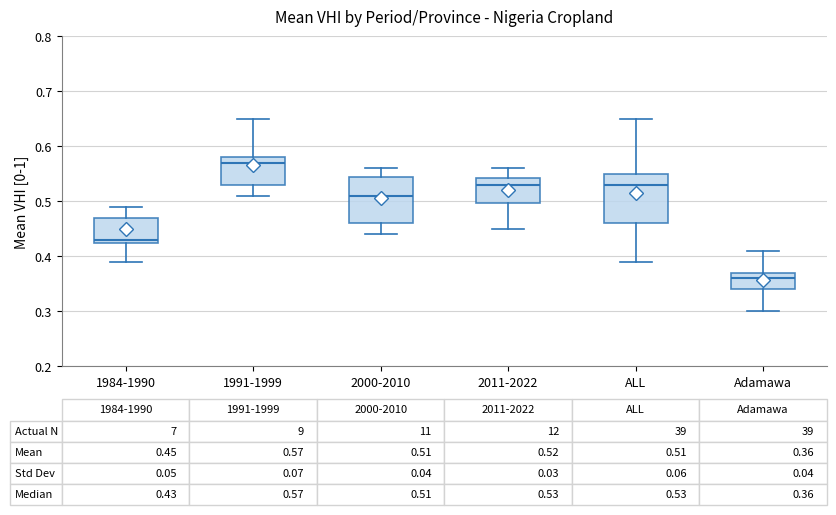

Which box's median line is the lowest?

Adamawa